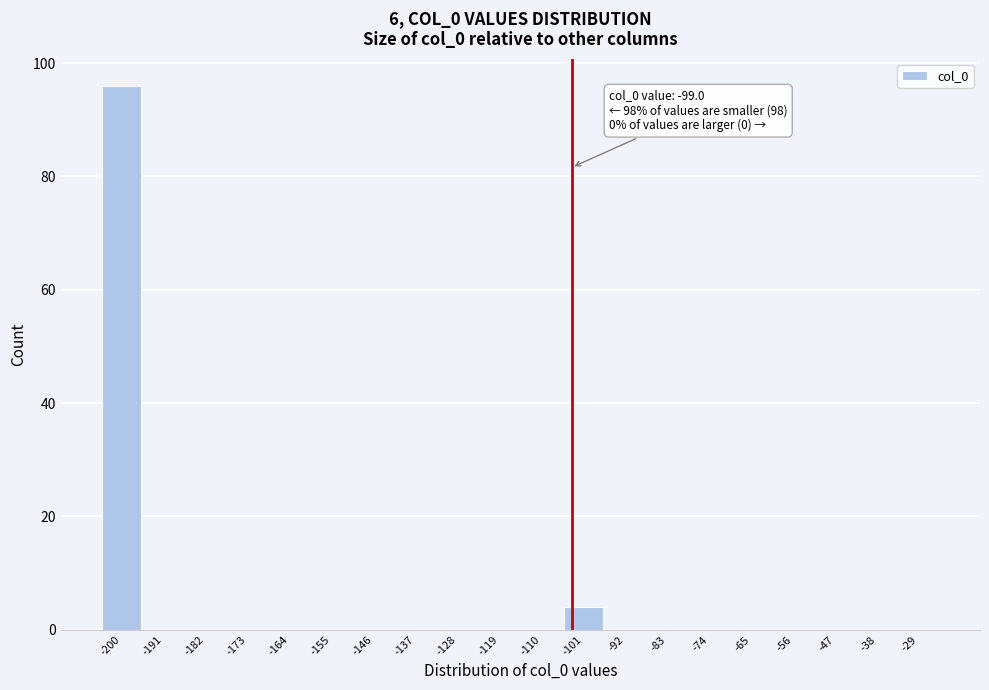

Reading left to right, transcribe all the data shown in this chart.

-200=96	-191=0	-182=0	-173=0	-164=0	-155=0	-146=0	-137=0	-128=0	-119=0	-110=0	-101=4	-92=0	-83=0	-74=0	-65=0	-56=0	-47=0	-38=0	-29=0